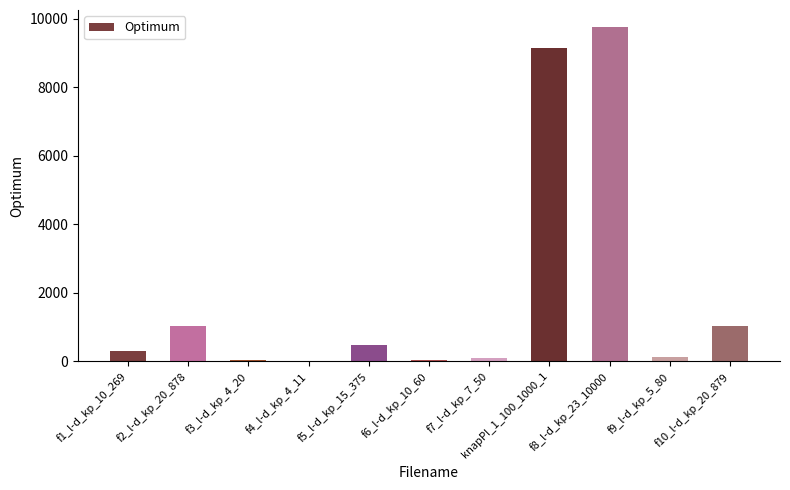

What is the sum of all values?

22086.1